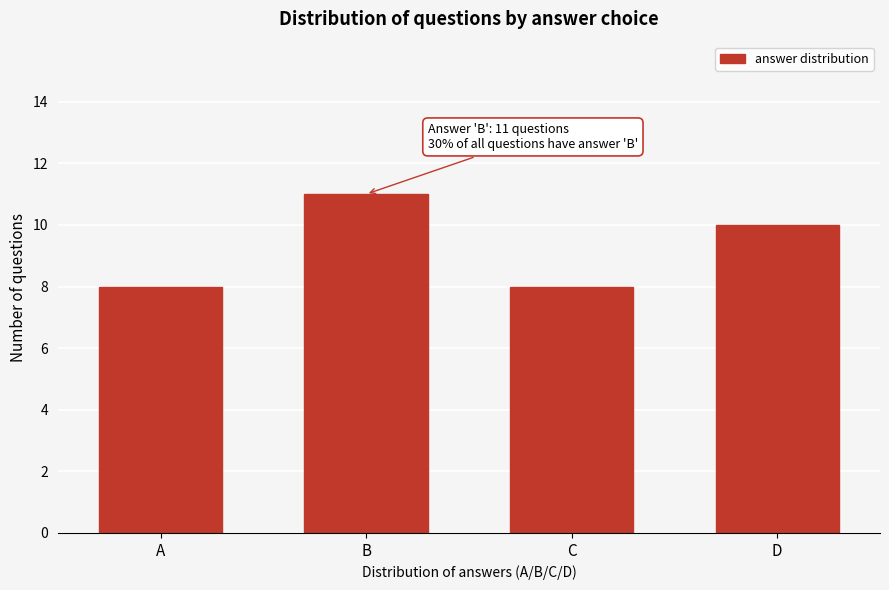

Reading right to left, transcribe all the data shown in this chart.

10	8	11	8